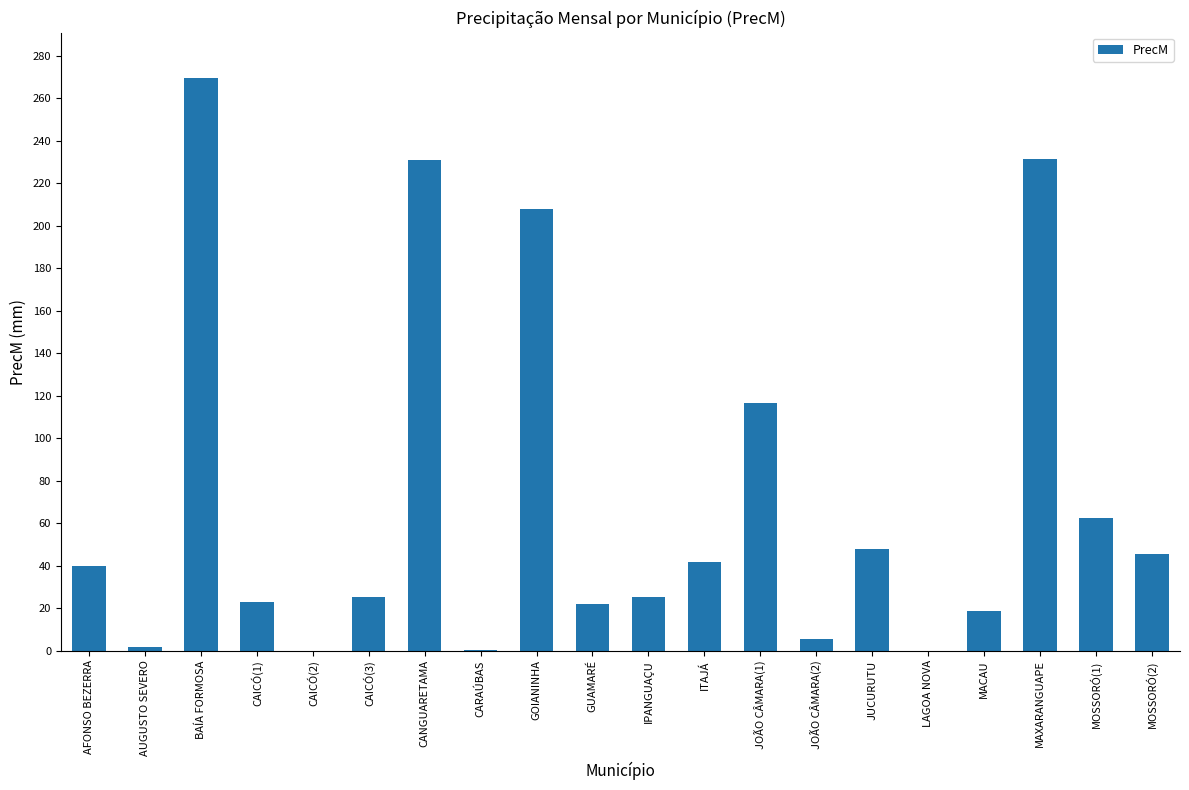

What is the sum of the values at GOIANINHA and LAGOA NOVA?

208.0